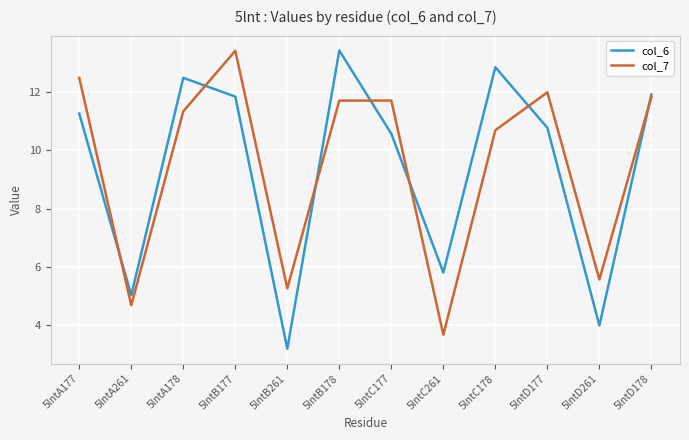

What is the highest value of the col_7 series?

13.4